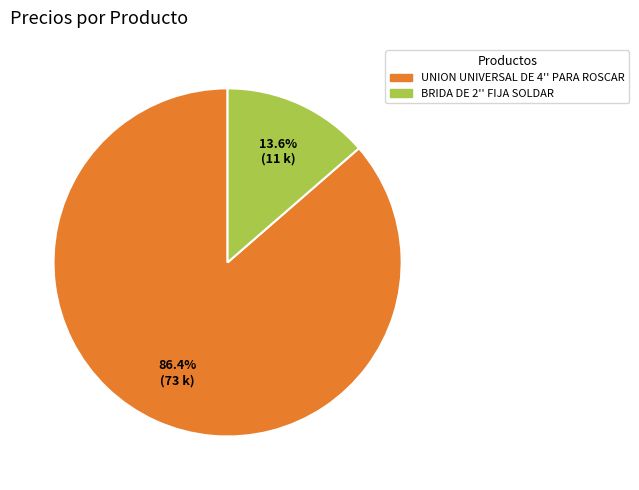

Is it true that BRIDA DE 2'' FIJA SOLDAR is 14% of the pie?

True